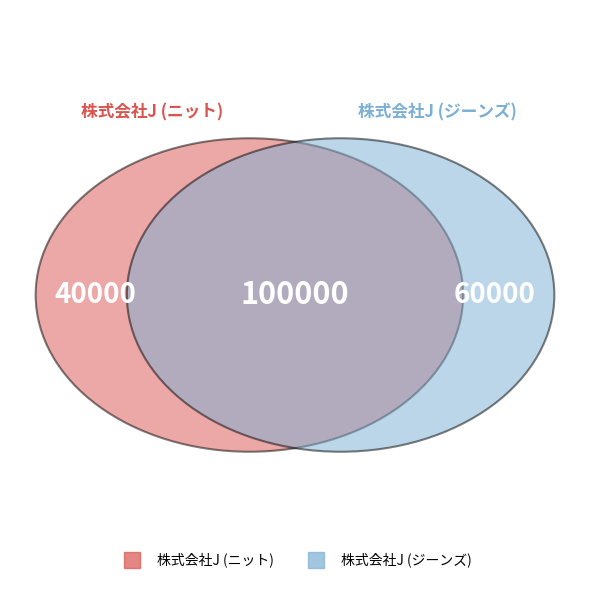

How many segments does this pie chart have?

2